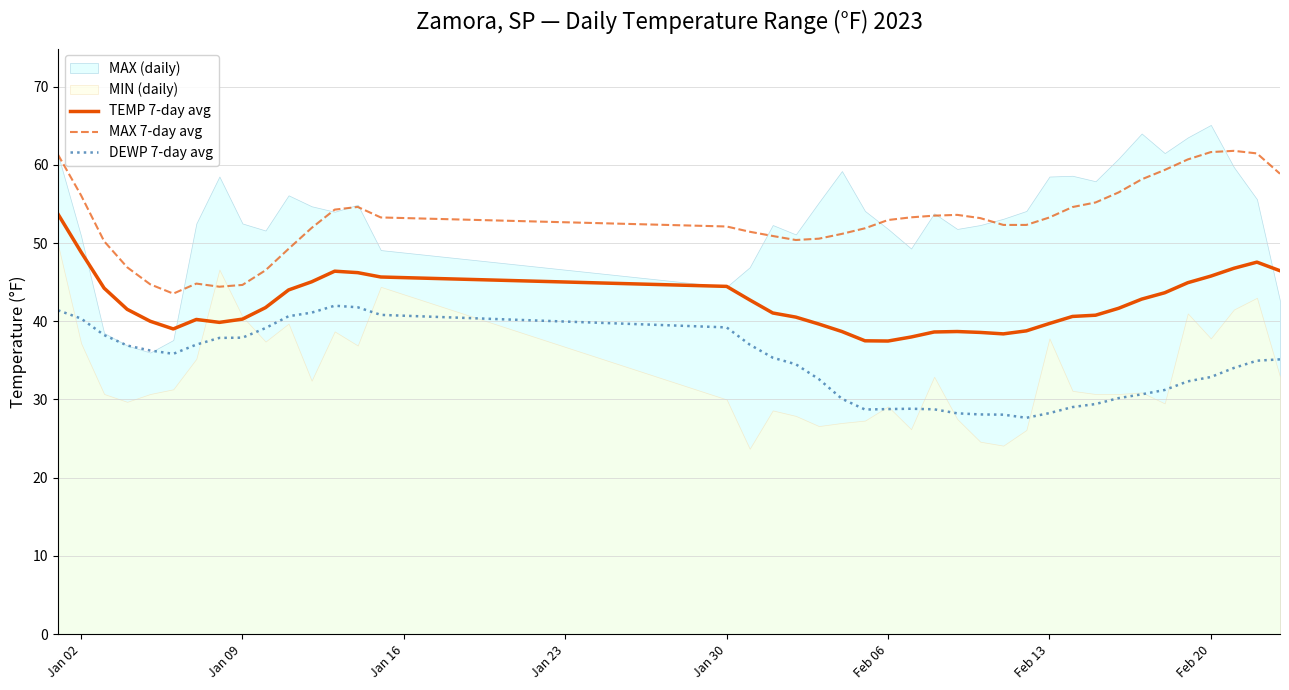

True or false: TEMP 7-day avg and MAX 7-day avg cross at least once.

False